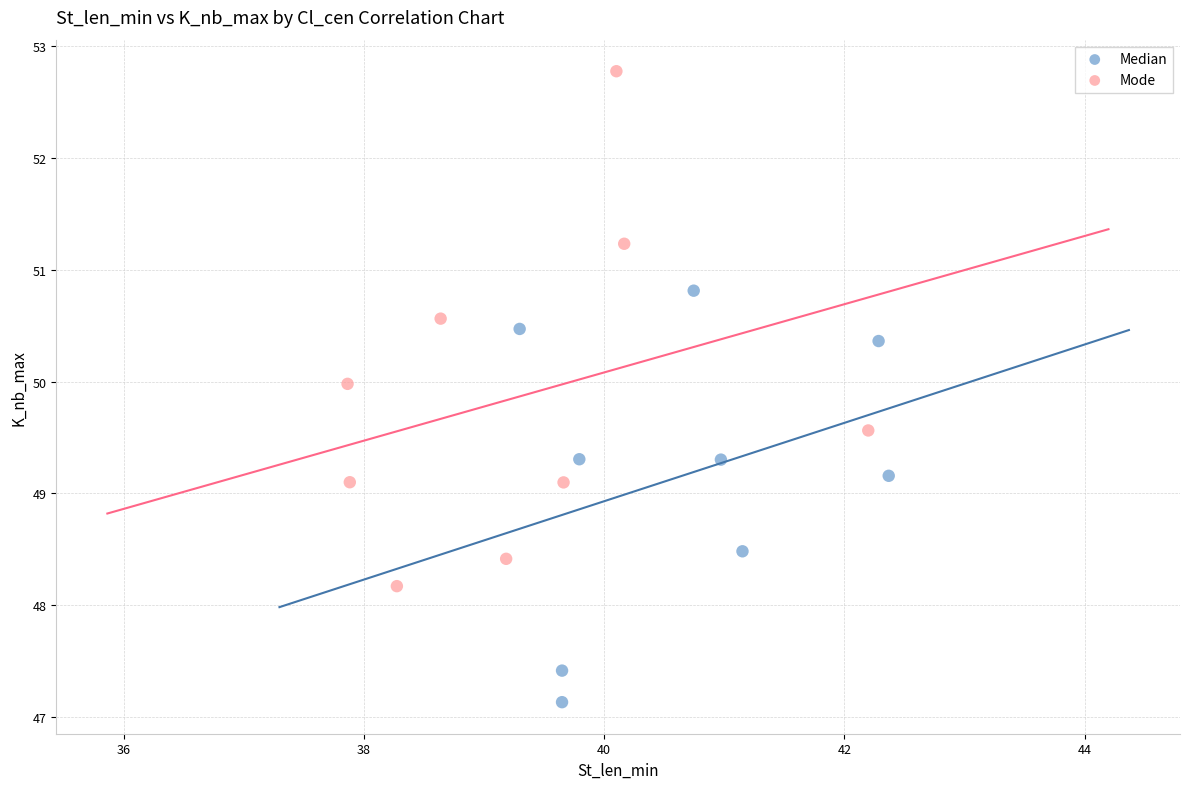

Which series has the largest Y range (max minus min)?

Mode